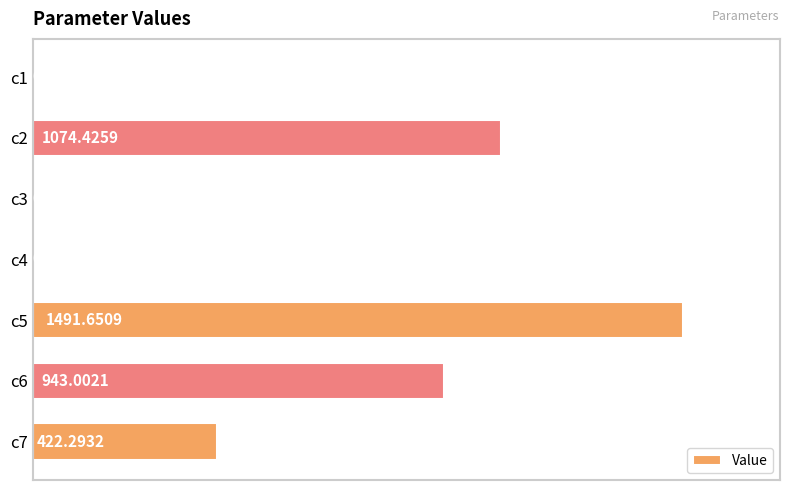

Are the bars horizontal?

Yes